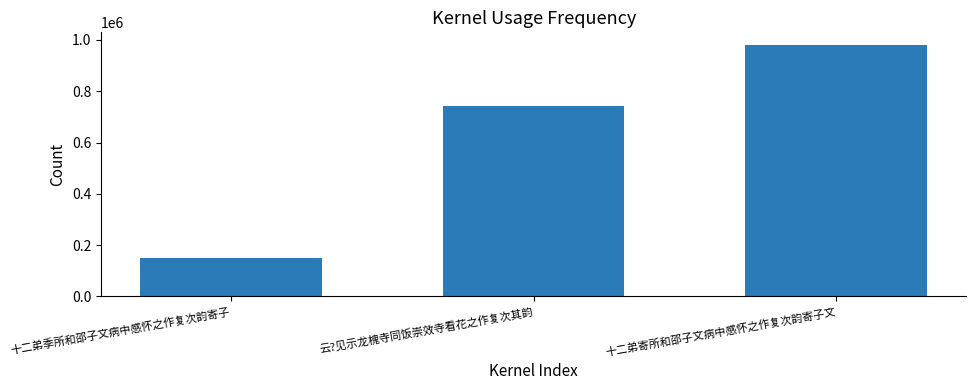

How many data points does each series have?

3